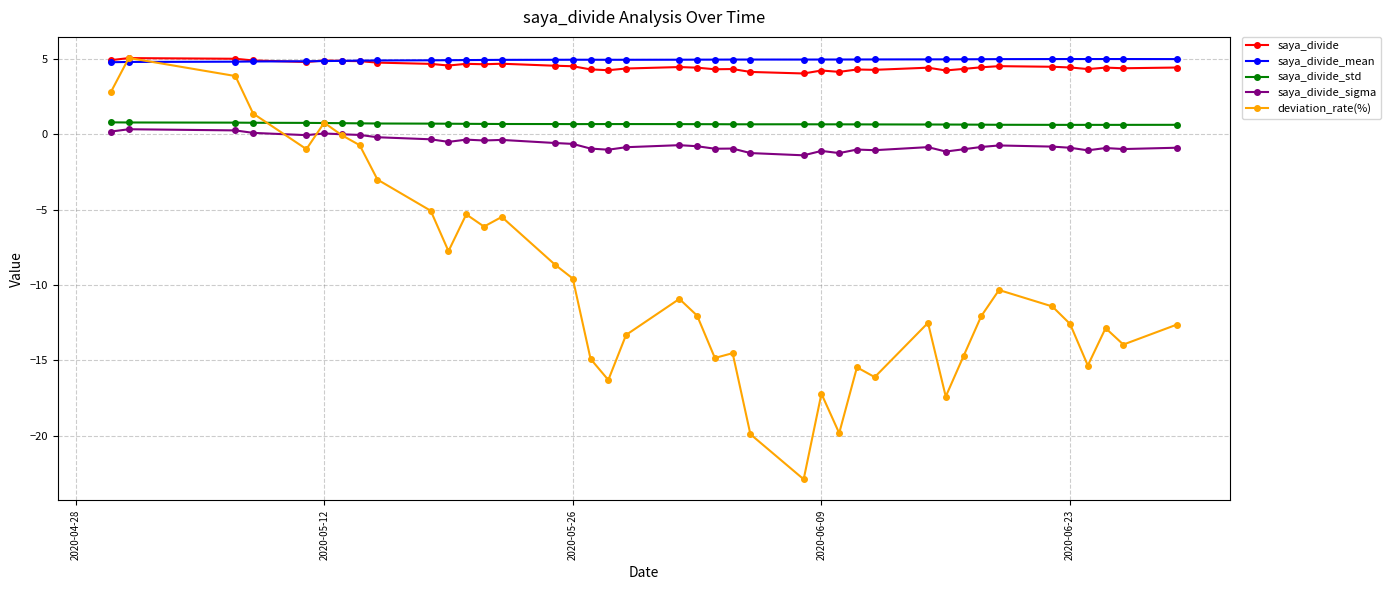

Which series has the widest spread of values?

deviation_rate(%)